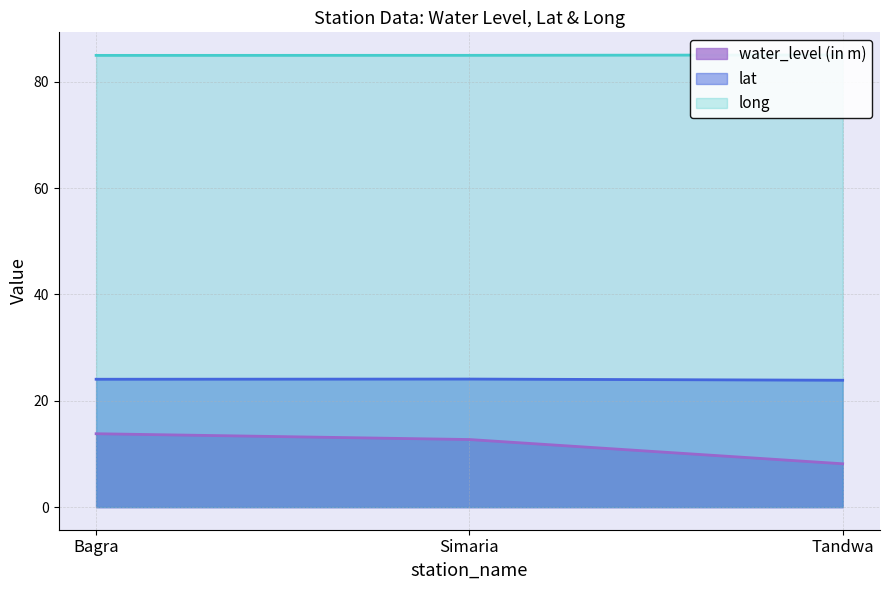

The value of long at Bagra is 147.1. True or false?

False